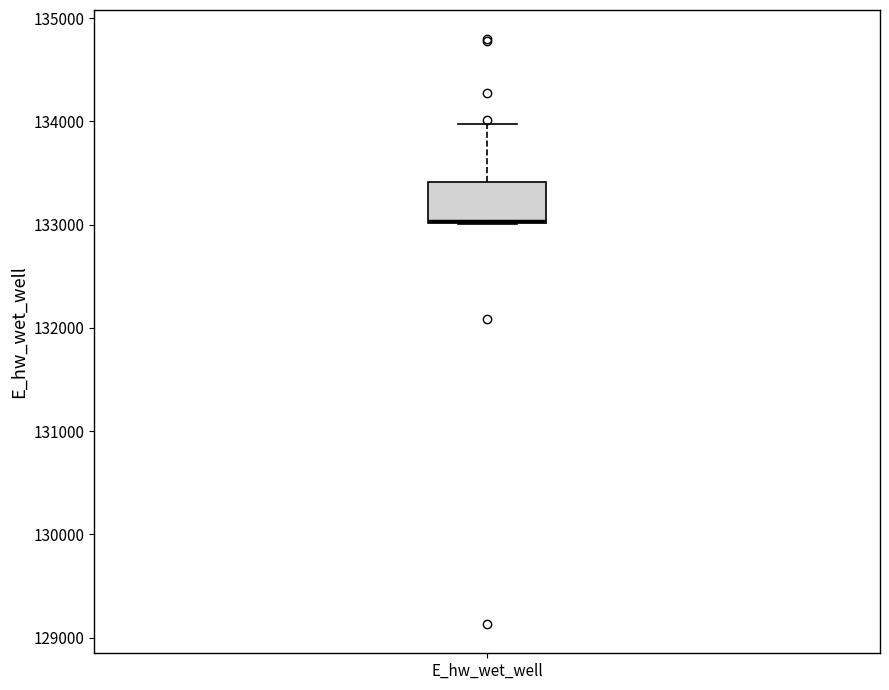

Where is the upper edge of the box for E_hw_wet_well on the y-axis? The values are not printed on the chart, so give them approximately, as read against the axis.

133400